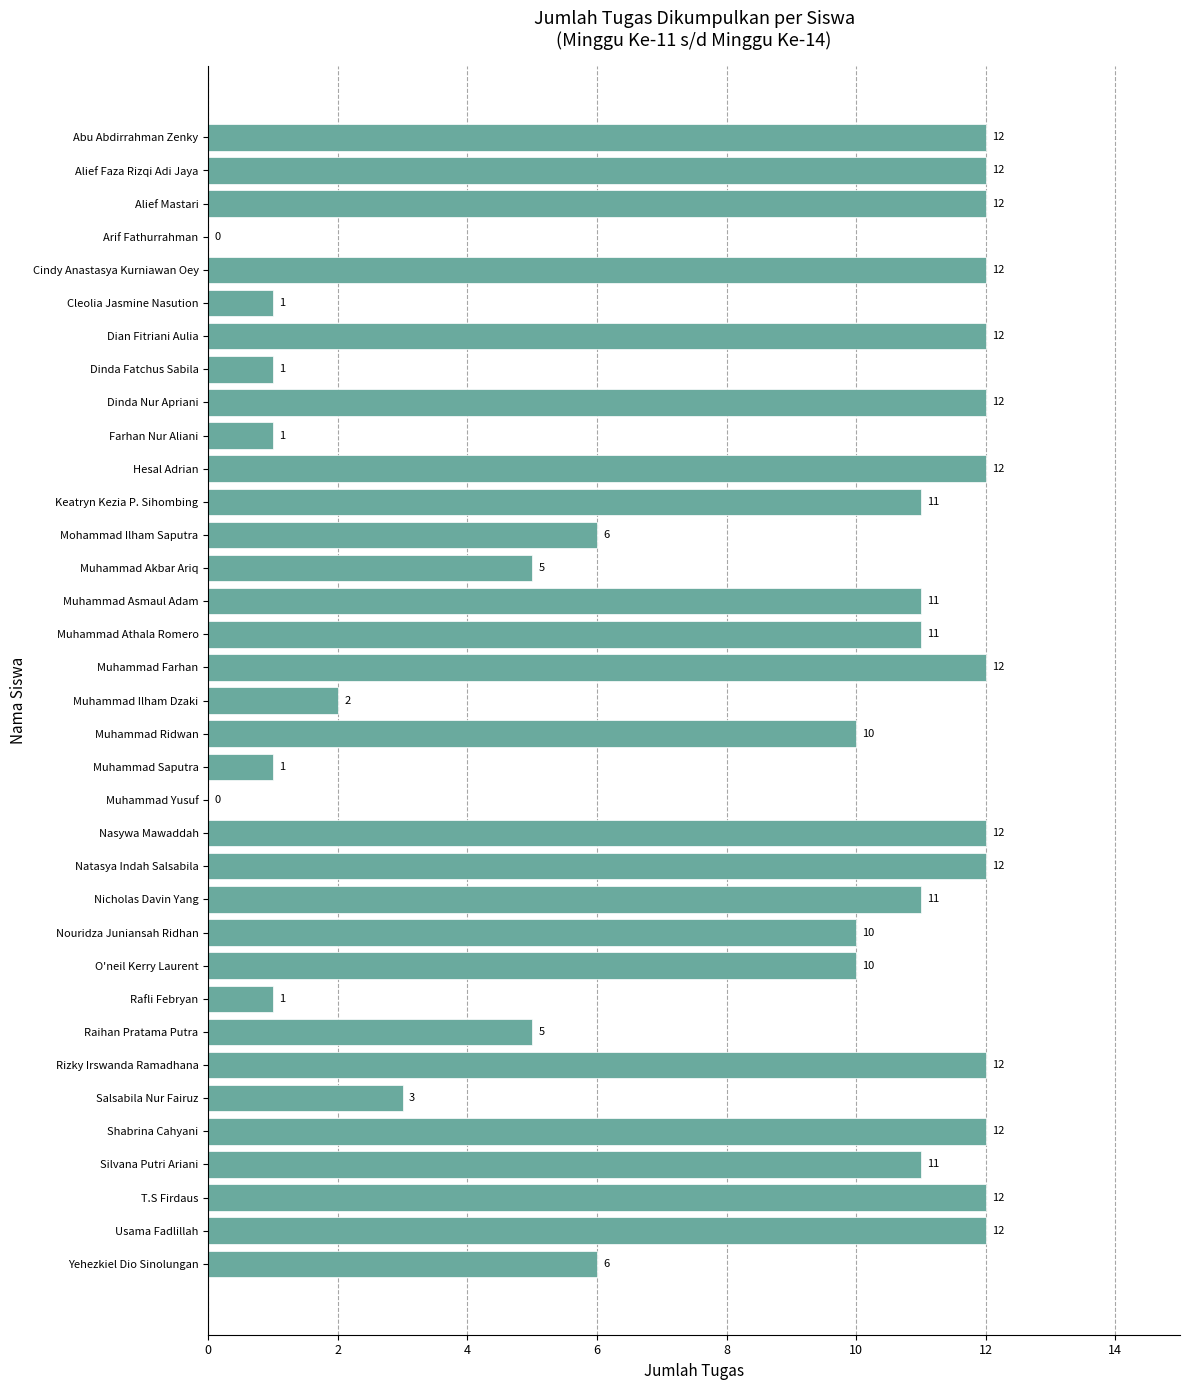

Reading bottom to top, what are all the values shown in this chart?

Yehezkiel Dio Sinolungan=6	Usama Fadlillah=12	T.S Firdaus=12	Silvana Putri Ariani=11	Shabrina Cahyani=12	Salsabila Nur Fairuz=3	Rizky Irswanda Ramadhana=12	Raihan Pratama Putra=5	Rafli Febryan=1	O'neil Kerry Laurent=10	Nouridza Juniansah Ridhan=10	Nicholas Davin Yang=11	Natasya Indah Salsabila=12	Nasywa Mawaddah=12	Muhammad Yusuf=0	Muhammad Saputra=1	Muhammad Ridwan=10	Muhammad Ilham Dzaki=2	Muhammad Farhan=12	Muhammad Athala Romero=11	Muhammad Asmaul Adam=11	Muhammad Akbar Ariq=5	Mohammad Ilham Saputra=6	Keatryn Kezia P. Sihombing=11	Hesal Adrian=12	Farhan Nur Aliani=1	Dinda Nur Apriani=12	Dinda Fatchus Sabila=1	Dian Fitriani Aulia=12	Cleolia Jasmine Nasution=1	Cindy Anastasya Kurniawan Oey=12	Arif Fathurrahman=0	Alief Mastari=12	Alief Faza Rizqi Adi Jaya=12	Abu Abdirrahman Zenky=12